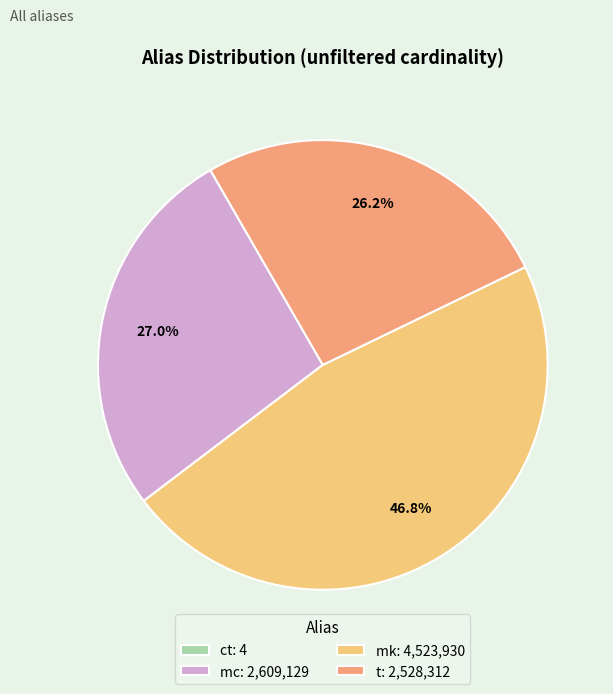

Between mk: 4,523,930 and t: 2,528,312, which is larger?

mk: 4,523,930